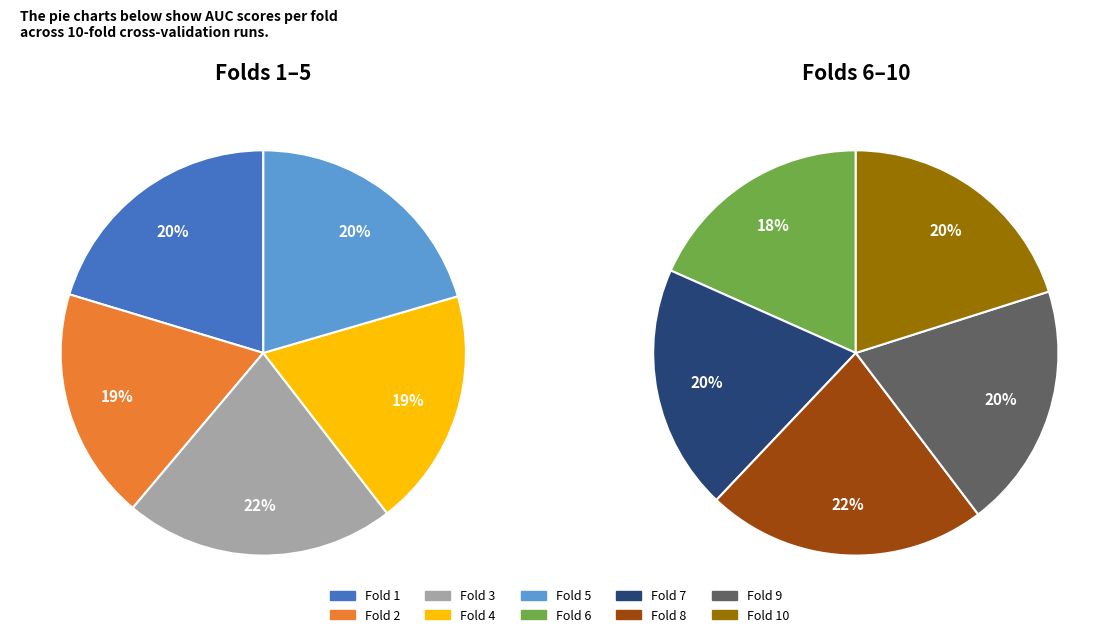

How many slices are in this pie chart?

10